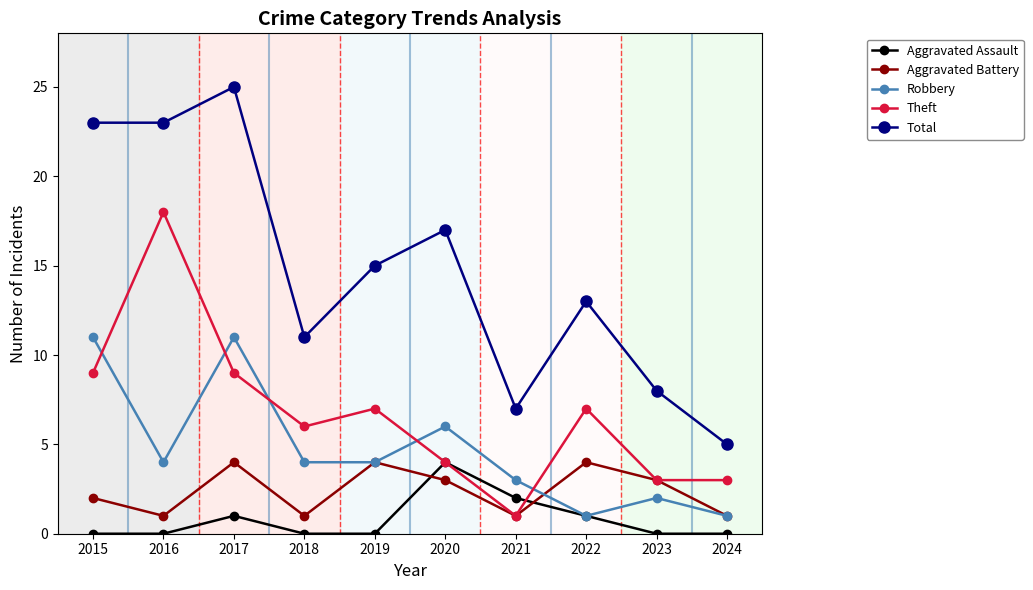

How many series are shown in this chart?

5